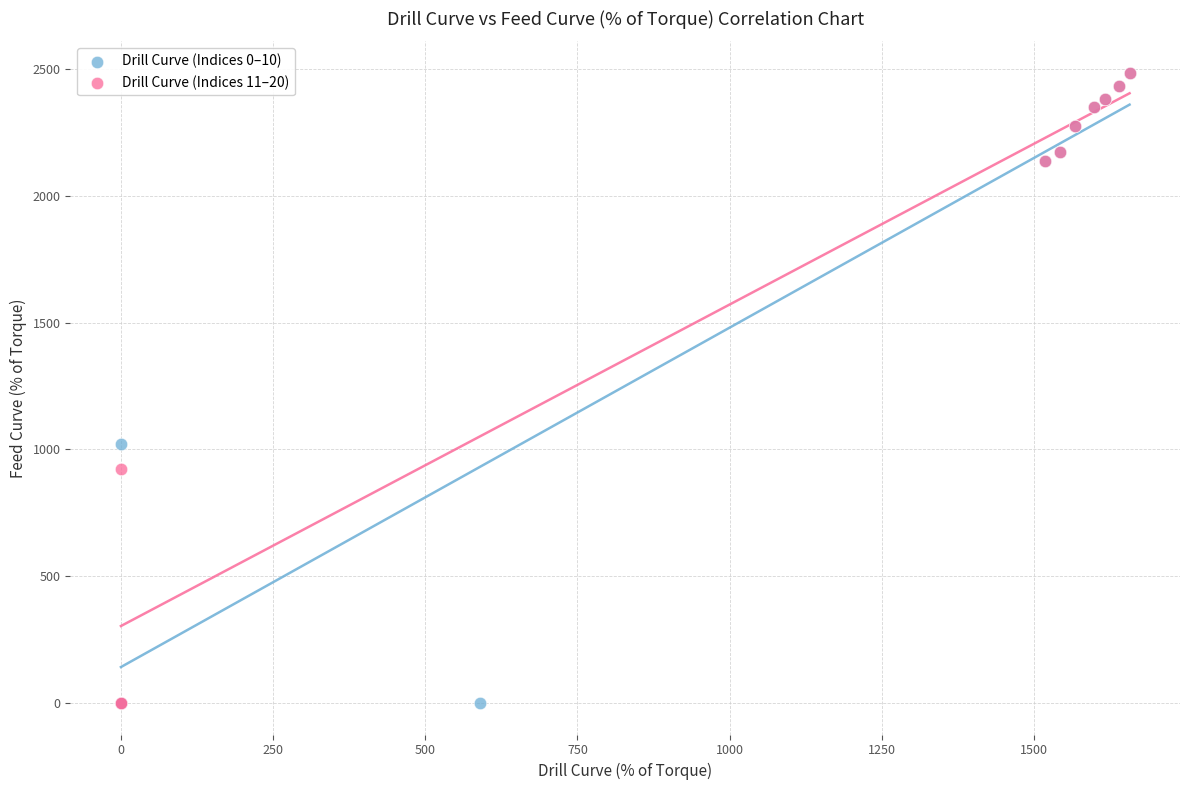

What are all the series names shown in the legend?

Drill Curve (Indices 0–10), Drill Curve (Indices 11–20)